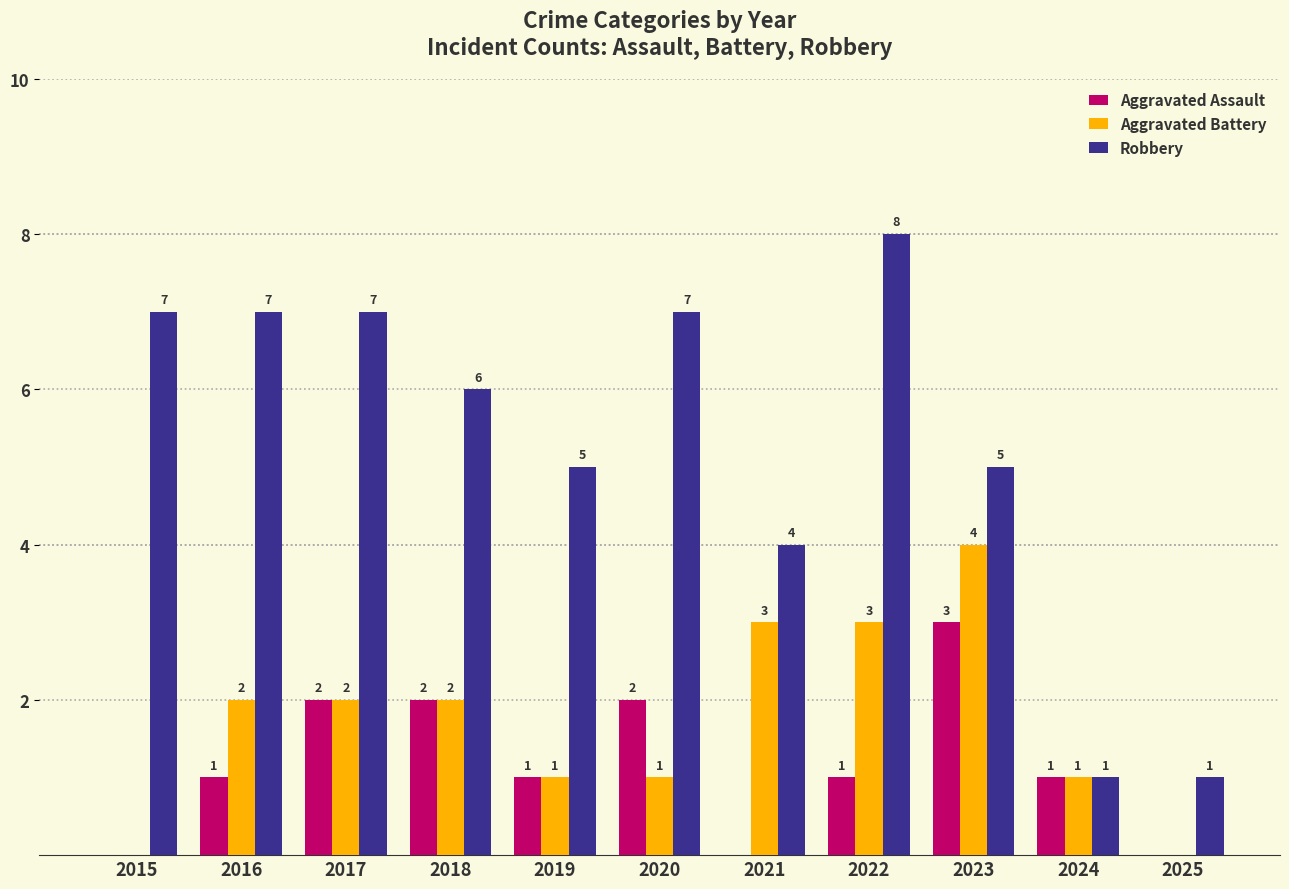

How many positive values does the Aggravated Battery series have?

9